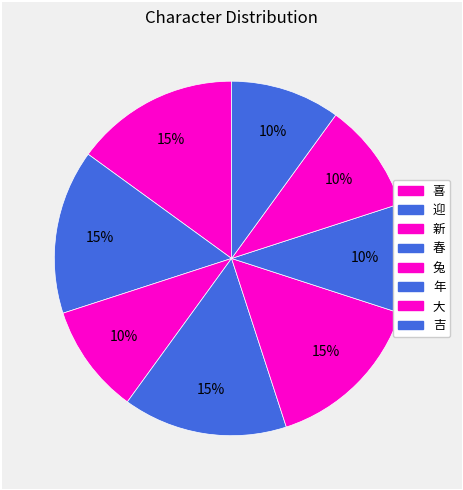

Count the number of slices in the pie.

8